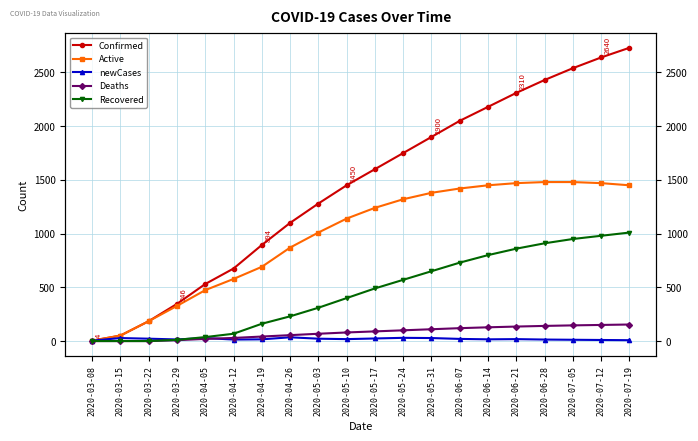

How many data points in Active are above 1240?

9